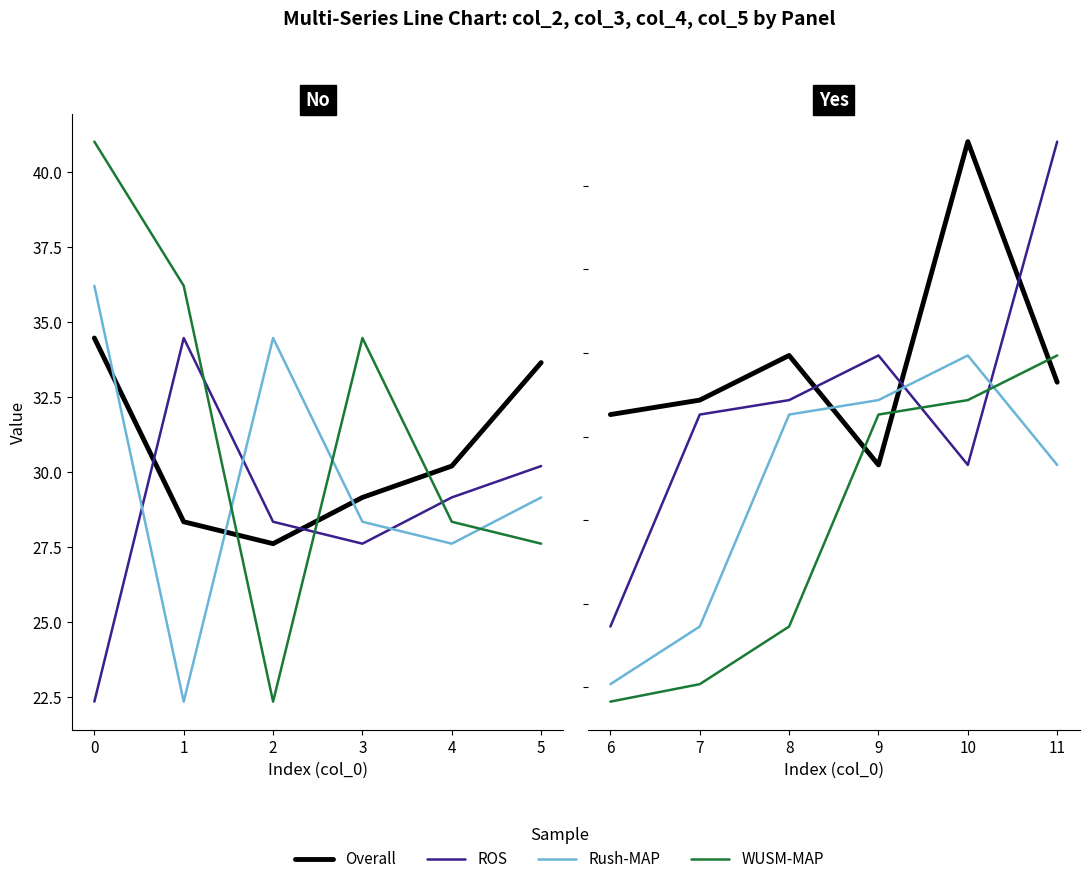

Rank the series by their average value, from highest to lowest.

Overall, ROS, Rush-MAP, WUSM-MAP